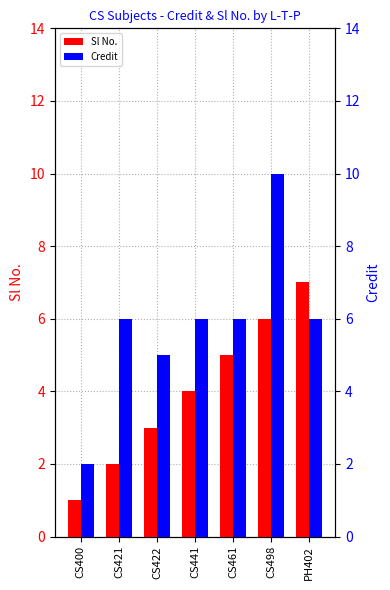

Rank the categories by Sl No. value from lowest to highest.

CS400, CS421, CS422, CS441, CS461, CS498, PH402